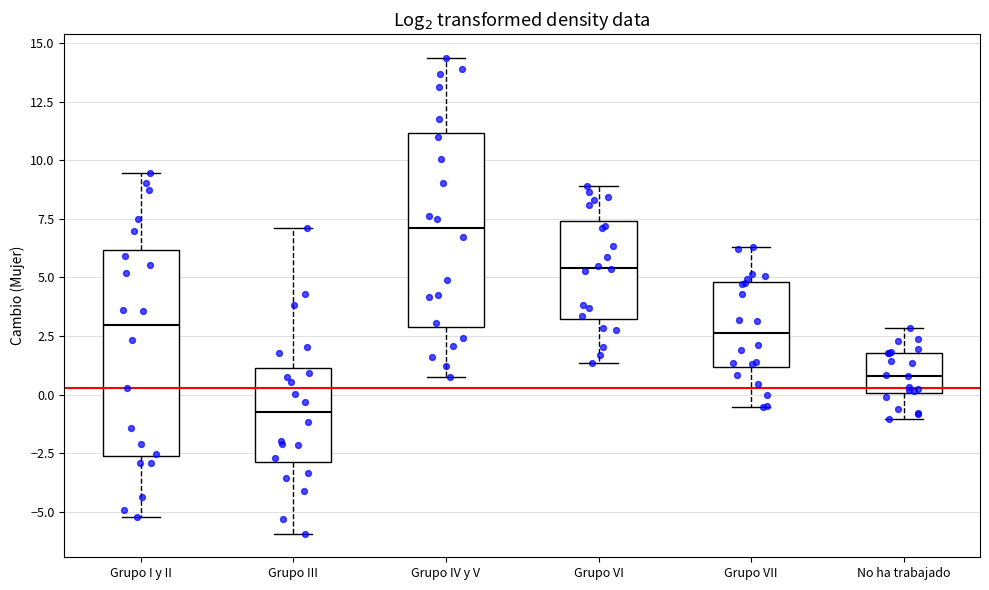

Where does the upper whisker of the box for No ha trabajado end on the y-axis? The values are not printed on the chart, so give them approximately, as read against the axis.

3.0